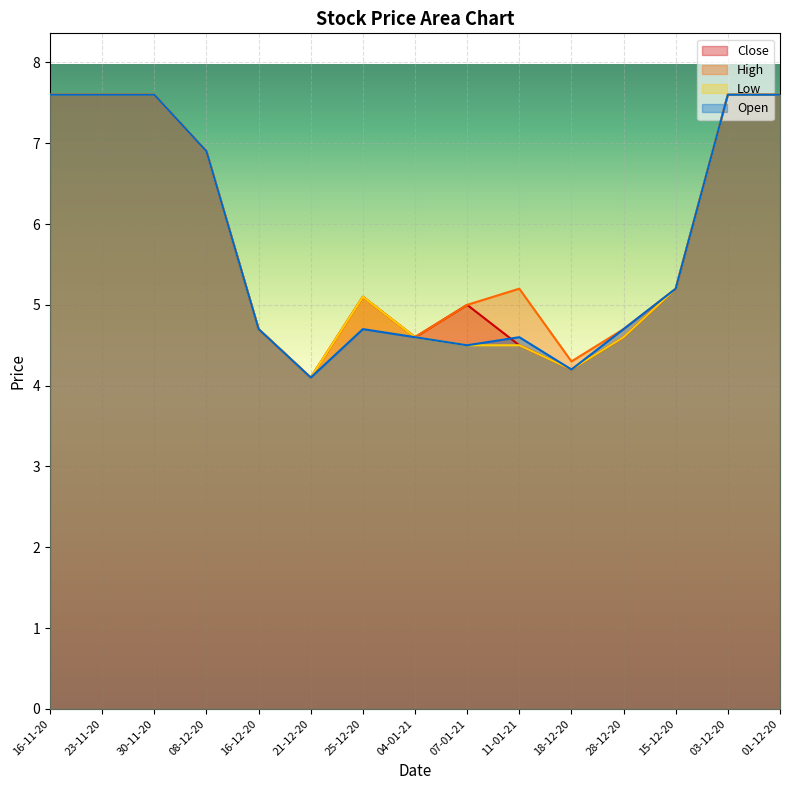

What position from the left is 30-11-20?

3